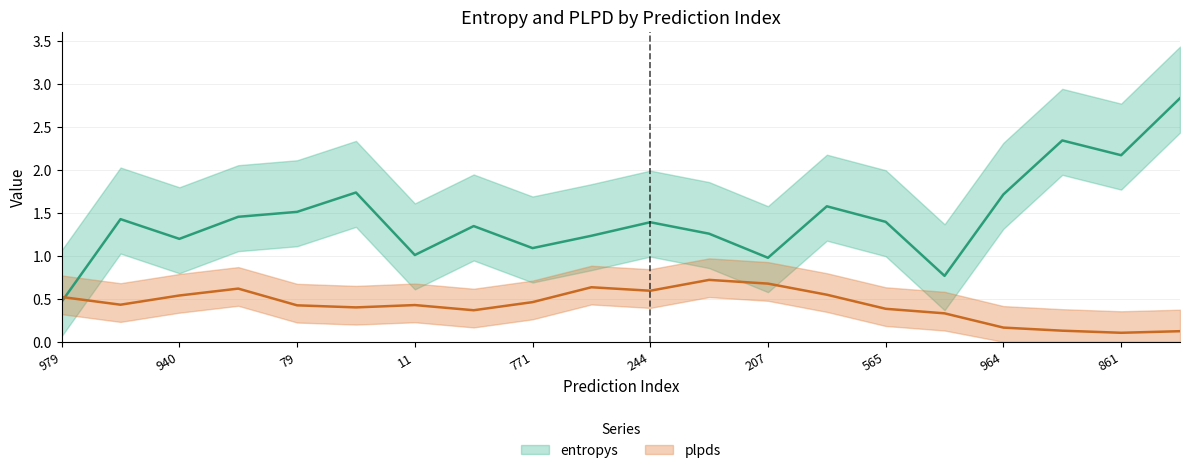

List the series in order of their overall mean, highest first.

entropys, plpds